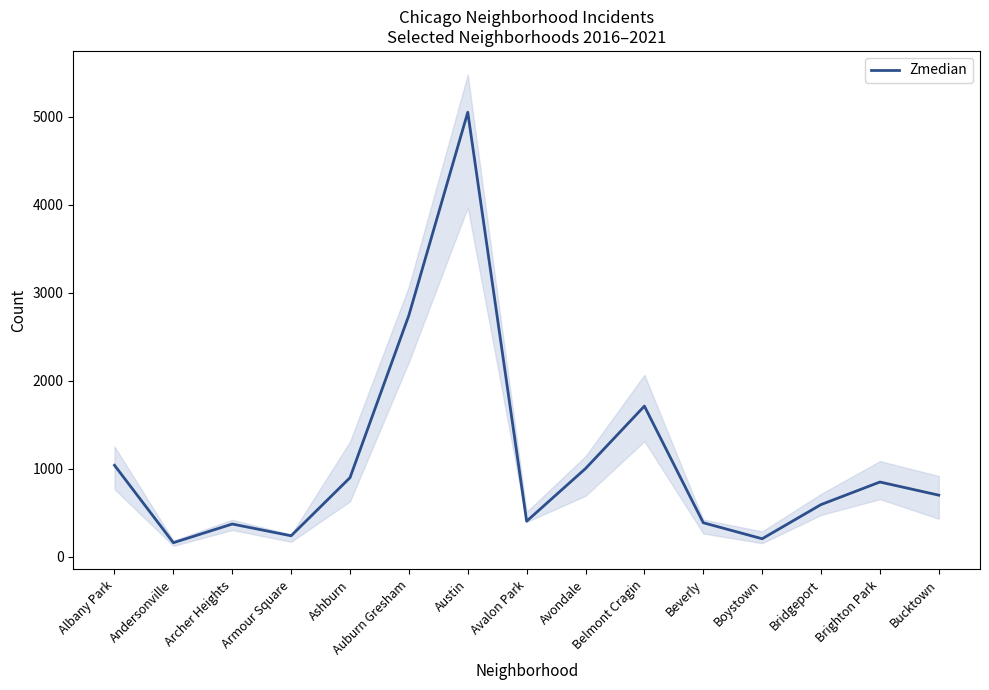

How many data points are less than 699?

7